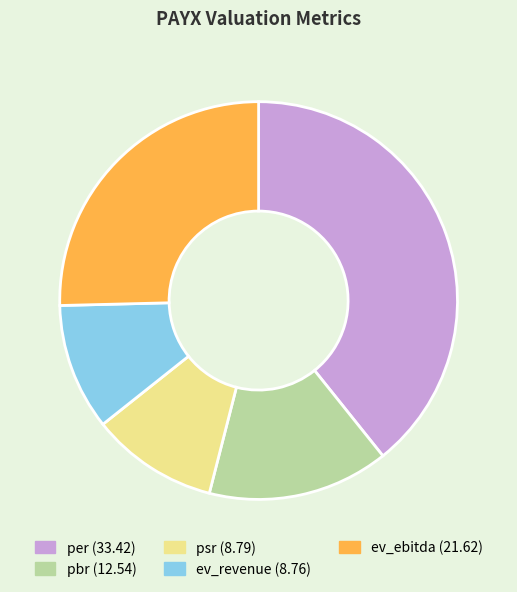

Does psr represent more than half of the total?

No